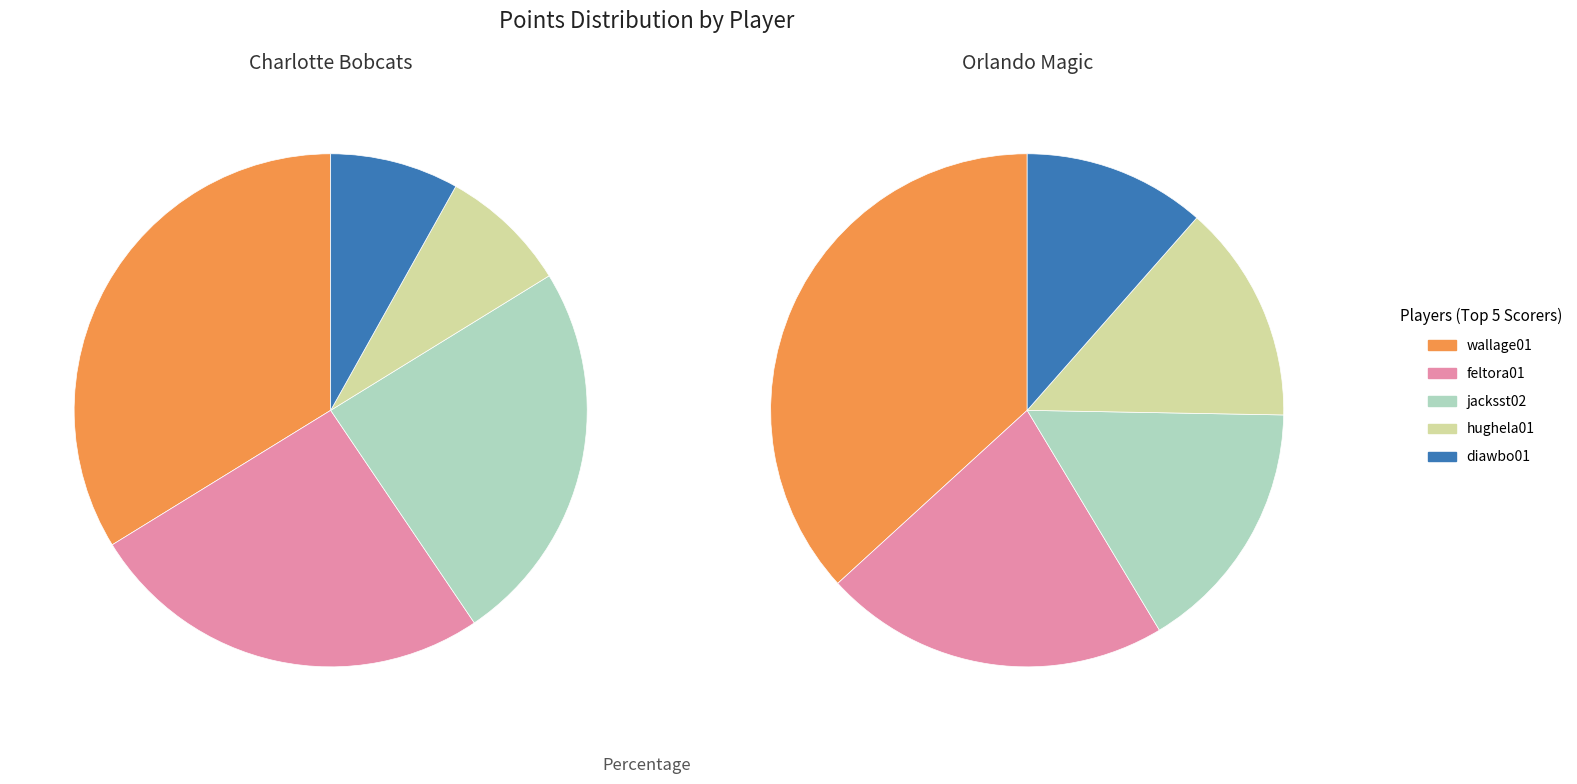

Does any single category account for the majority?

No